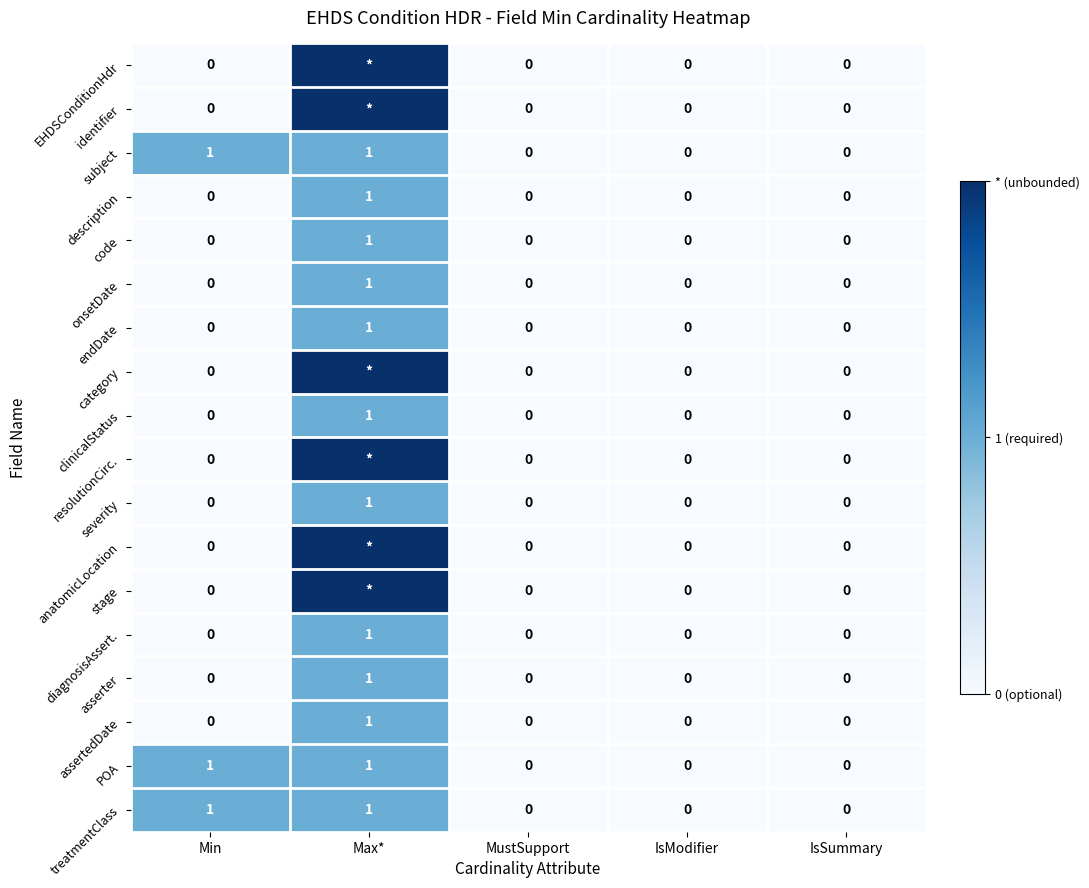

At how many categories does at least one series exceed 1?

1